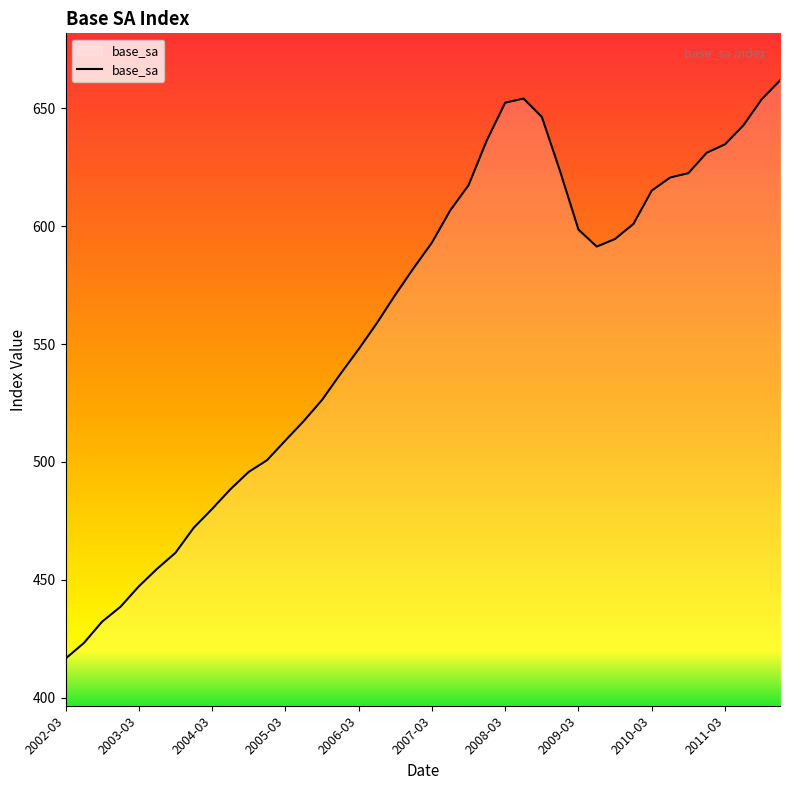

True or false: the data has more than 2 interior local peaks.

False